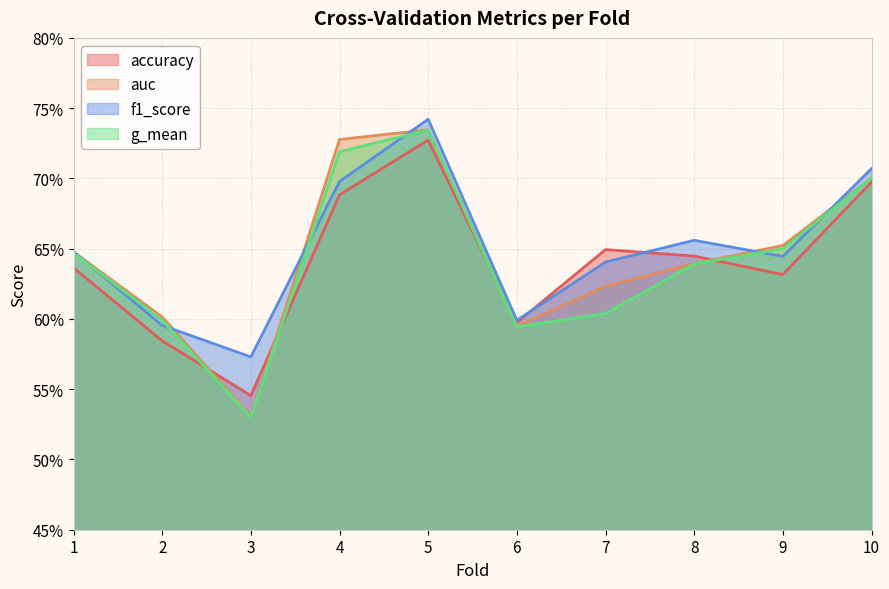

At which label is f1_score closest to 0?

3